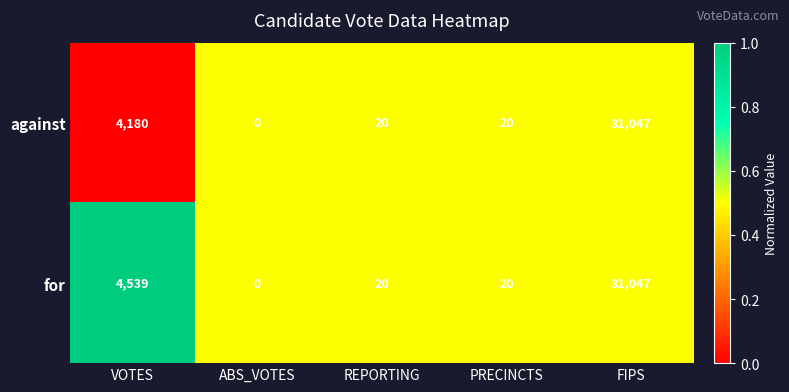

List the series in order of their overall mean, highest first.

for, against